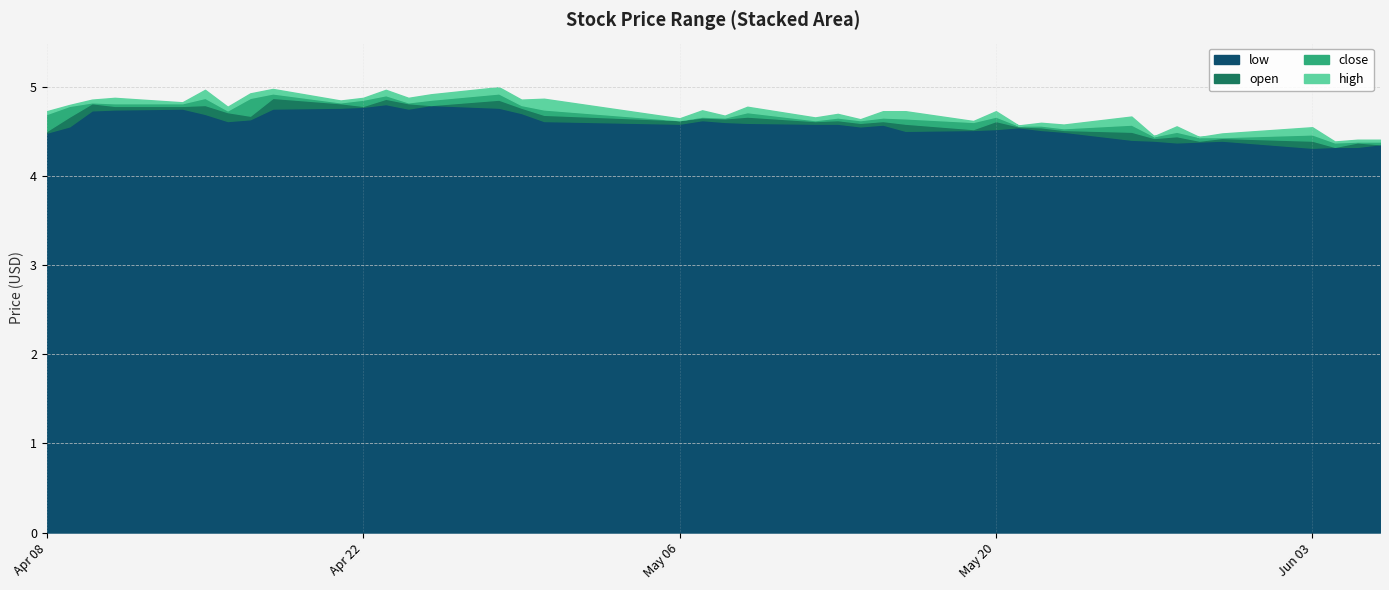

Reading left to right, extract all data points from this chart.

low: 4.5	4.6	4.7	4.8	4.8	4.7	4.6	4.6	4.8	4.8	4.8	4.8	4.8	4.8	4.8	4.7	4.6	4.6	4.6	4.6	4.6	4.6	4.6	4.6	4.6	4.5	4.5	4.5	4.5	4.5	4.5	4.4	4.4	4.4	4.4	4.4	4.3	4.3	4.3	4.4
open: 4.5	4.7	4.8	4.8	4.8	4.8	4.7	4.7	4.9	4.8	4.8	4.9	4.8	4.8	4.9	4.8	4.7	4.6	4.7	4.7	4.7	4.6	4.6	4.6	4.6	4.6	4.5	4.6	4.6	4.5	4.5	4.5	4.4	4.5	4.4	4.4	4.4	4.3	4.4	4.4
close: 4.7	4.8	4.8	4.8	4.8	4.7	4.7	4.9	4.8	4.8	4.9	4.8	4.8	4.9	4.8	4.7	4.6	4.6	4.7	4.7	4.6	4.6	4.6	4.6	4.6	4.5	4.6	4.6	4.6	4.5	4.5	4.4	4.5	4.4	4.4	4.4	4.3	4.4	4.4	4.4
high: 4.7	4.8	4.8	4.8	4.8	4.8	4.7	4.9	4.9	4.8	4.9	4.9	4.9	4.9	4.9	4.8	4.8	4.7	4.7	4.7	4.7	4.6	4.6	4.6	4.7	4.6	4.6	4.6	4.6	4.6	4.5	4.5	4.5	4.5	4.4	4.5	4.4	4.4	4.4	4.4